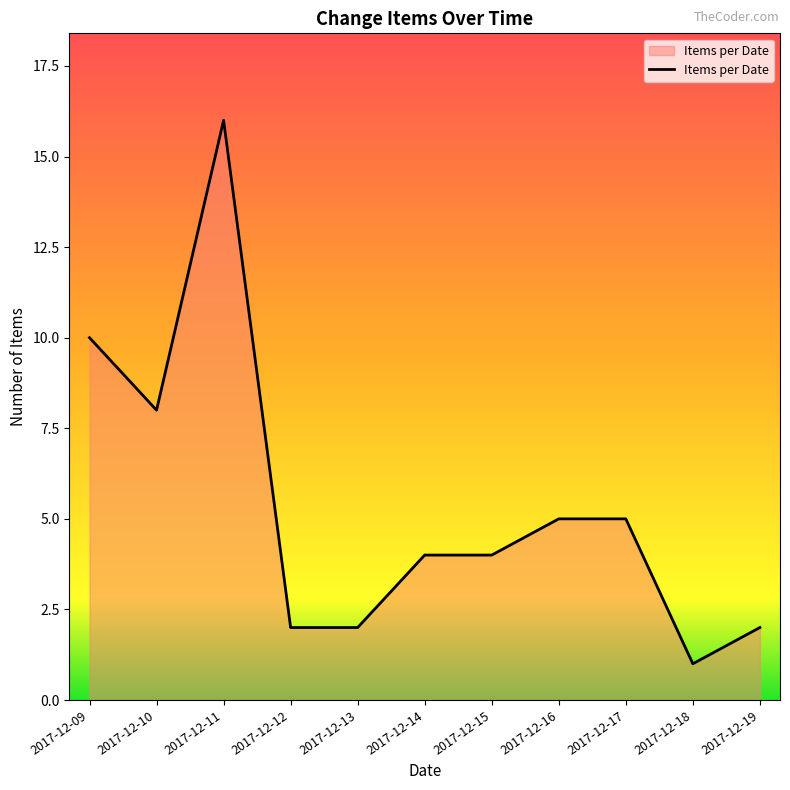

What is the difference between the values at 2017-12-11 and 2017-12-15?

12